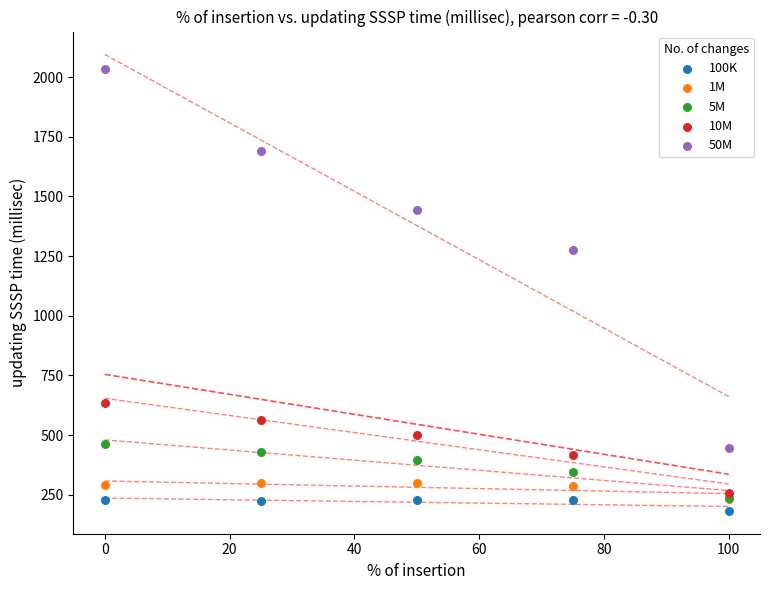

Across all series, what Y value is closest to 1107?

1276.9